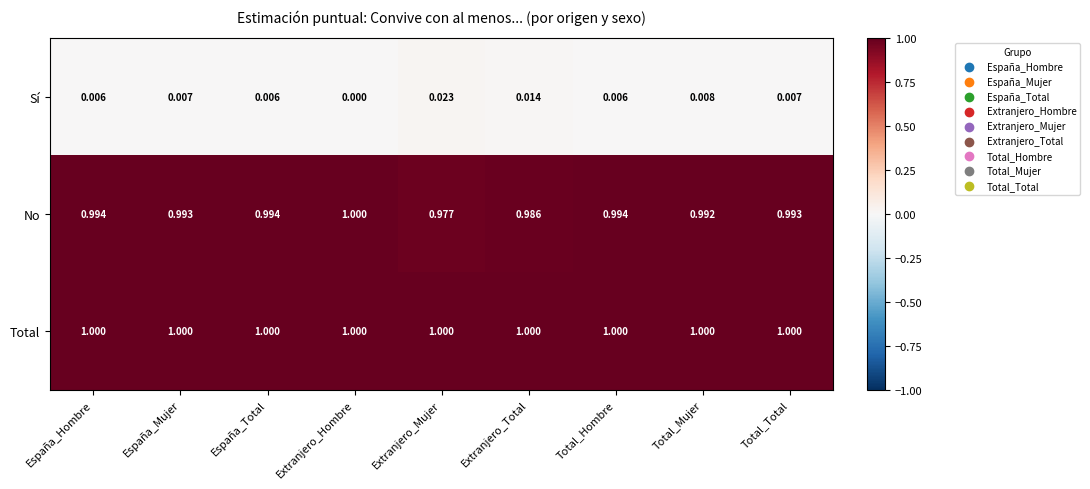

Which series has the largest total across all categories?

Total